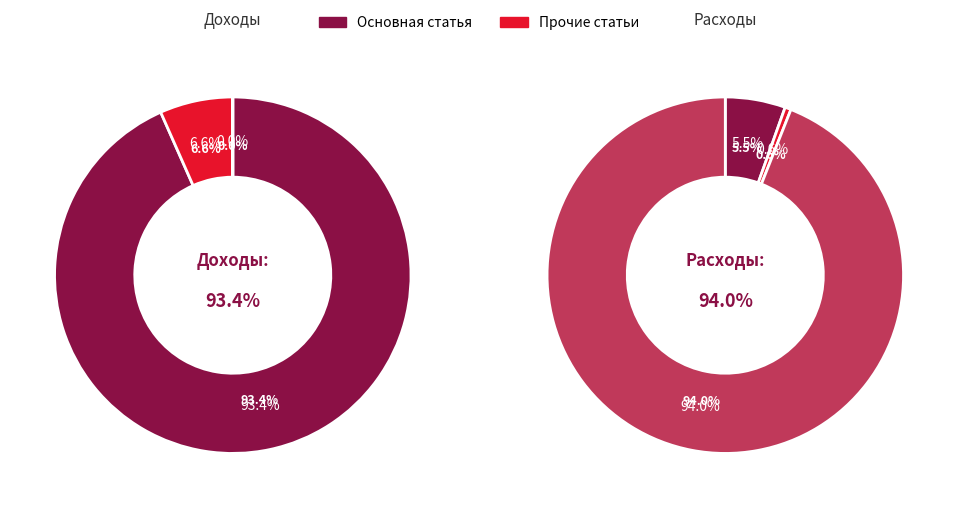

True or false: Доходы по обеспечению accounts for 1% of the total.

False